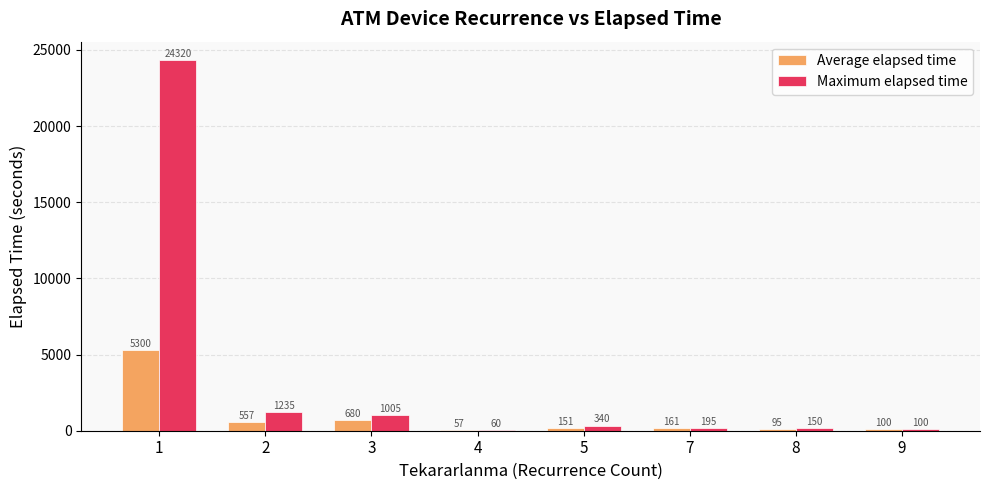

What is the total value across all series at 2?

1792.0